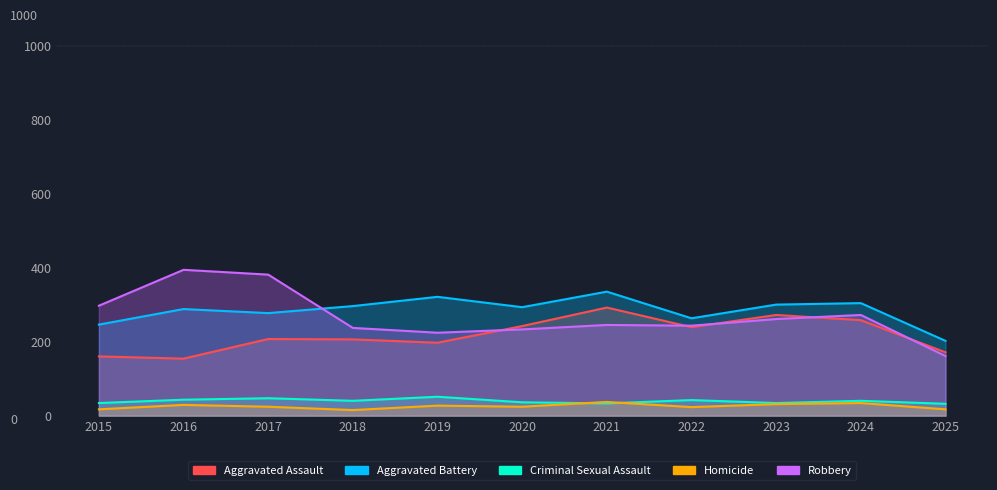

What is the lowest value of the Aggravated Battery series?

202